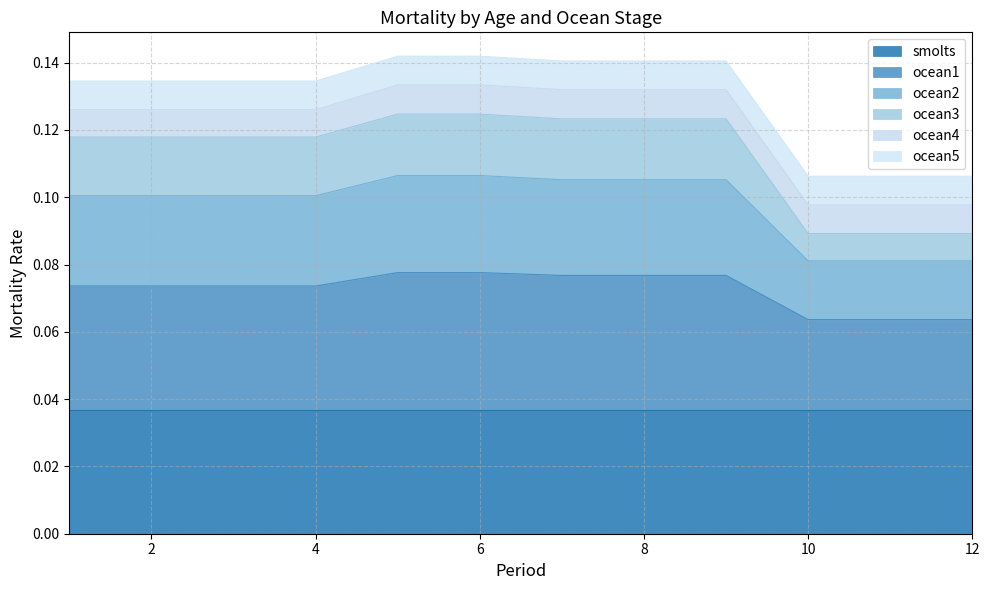

List the labels in order of ocean1 value, smallest first.

10, 11, 12, 1, 2, 3, 4, 7, 8, 9, 5, 6